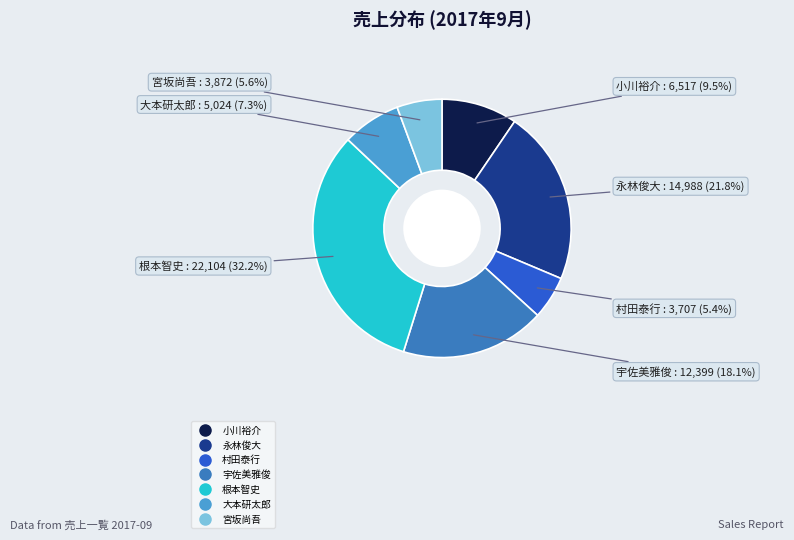

Which category has the biggest portion of the pie?

根本智史